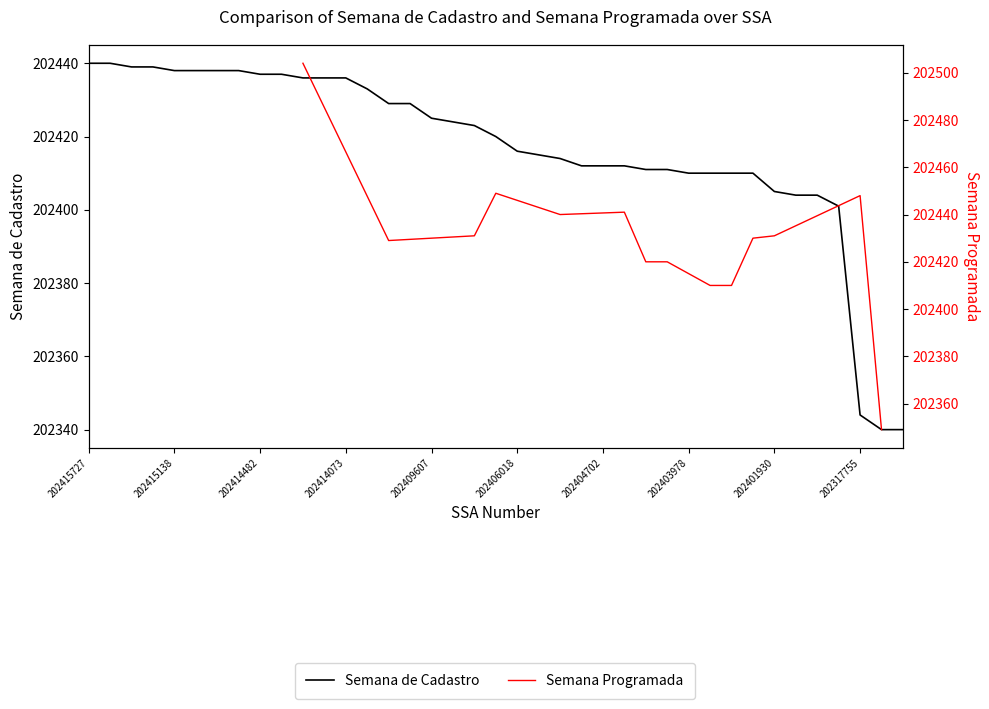

Which has a higher value, 202316469 or 202406018?

202406018